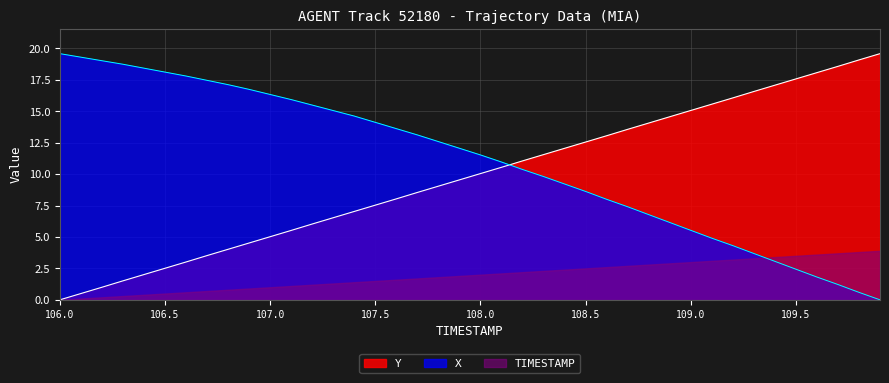

Which series has the largest total across all categories?

X